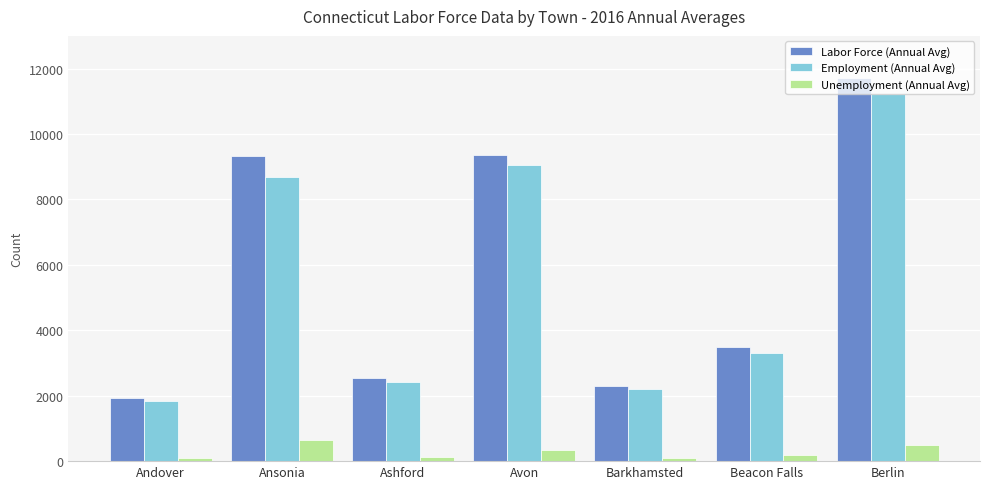

What is the maximum value for Employment (Annual Avg)?

11221